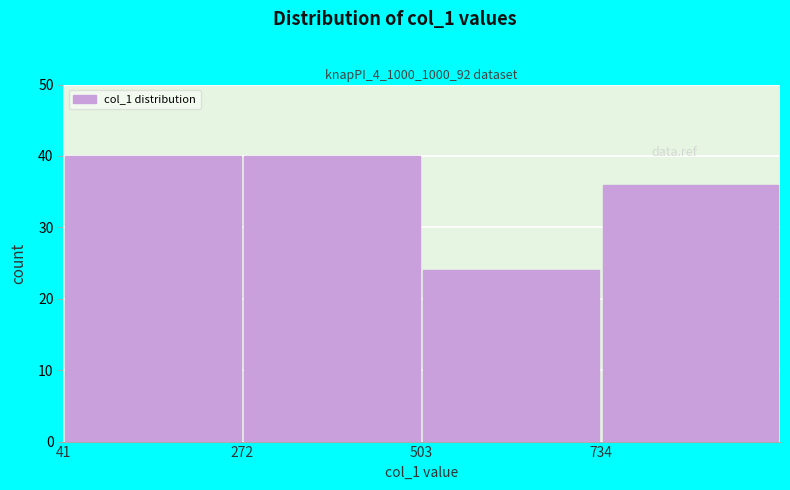

Reading left to right, list every bar in this chart as the range it spans on the x-axis followed by its height. Neither the bar edges nor the heights are printed on the chart, so give them approximately, as read against the axes.

50 to 250: 40
250 to 500: 40
500 to 750: 24
750 to 950: 36